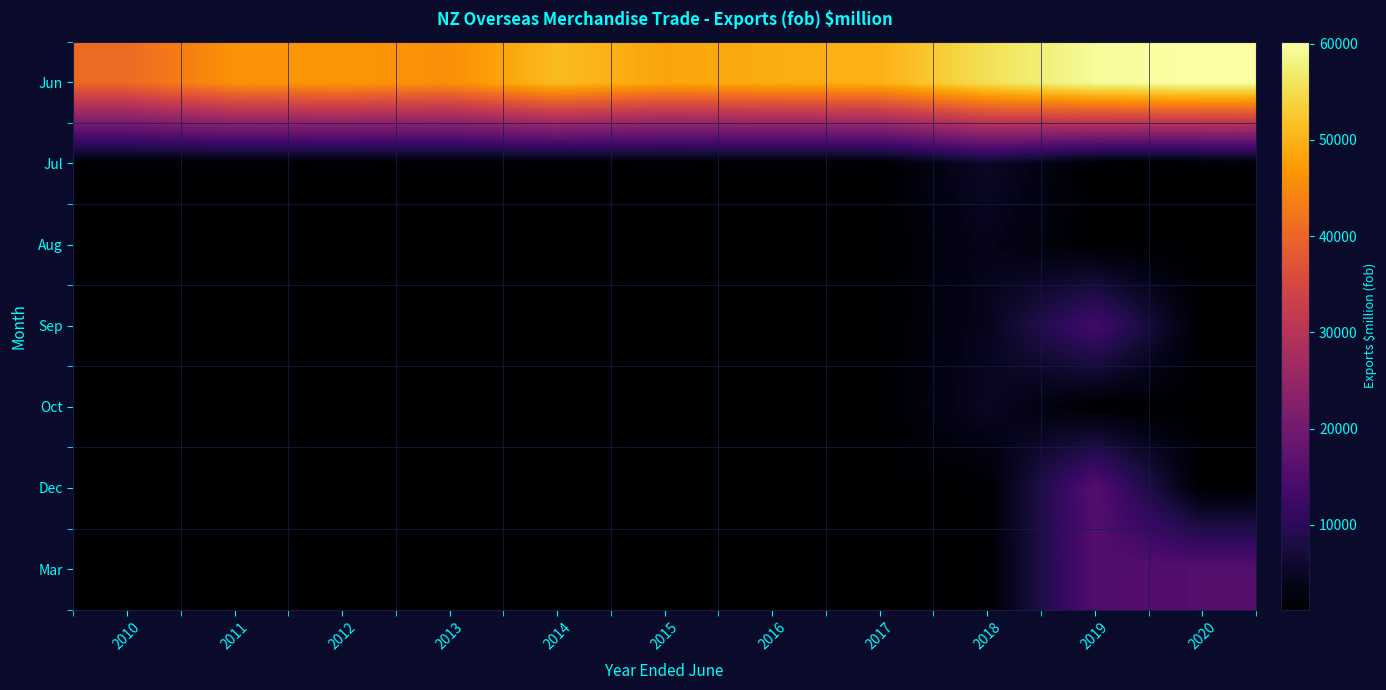

Reading left to right, list all the values displayed in this chart.

Jun: 2010=40669.5	2011=46072.3	2012=46688.1	2013=45704.3	2014=51161.1	2015=48396.2	2016=49324.9	2017=49873.5	2018=55490.2	2019=59378.4	2020=60200.9
Jul: 2010=1192.6	2011=1192.6	2012=1192.6	2013=1192.6	2014=1192.6	2015=1192.6	2016=1192.6	2017=1192.6	2018=5336.6	2019=1192.6	2020=1192.6
Aug: 2010=1192.6	2011=1192.6	2012=1192.6	2013=1192.6	2014=1192.6	2015=1192.6	2016=1192.6	2017=1192.6	2018=3975.4	2019=1192.6	2020=1192.6
Sep: 2010=1192.6	2011=1192.6	2012=1192.6	2013=1192.6	2014=1192.6	2015=1192.6	2016=1192.6	2017=1192.6	2018=4252.7	2019=13339.6	2020=1192.6
Oct: 2010=1192.6	2011=1192.6	2012=1192.6	2013=1192.6	2014=1192.6	2015=1192.6	2016=1192.6	2017=1192.6	2018=4828.8	2019=1192.6	2020=1192.6
Dec: 2010=1192.6	2011=1192.6	2012=1192.6	2013=1192.6	2014=1192.6	2015=1192.6	2016=1192.6	2017=1192.6	2018=1192.6	2019=15720.7	2020=1192.6
Mar: 2010=1192.6	2011=1192.6	2012=1192.6	2013=1192.6	2014=1192.6	2015=1192.6	2016=1192.6	2017=1192.6	2018=1192.6	2019=15381.0	2020=15759.6